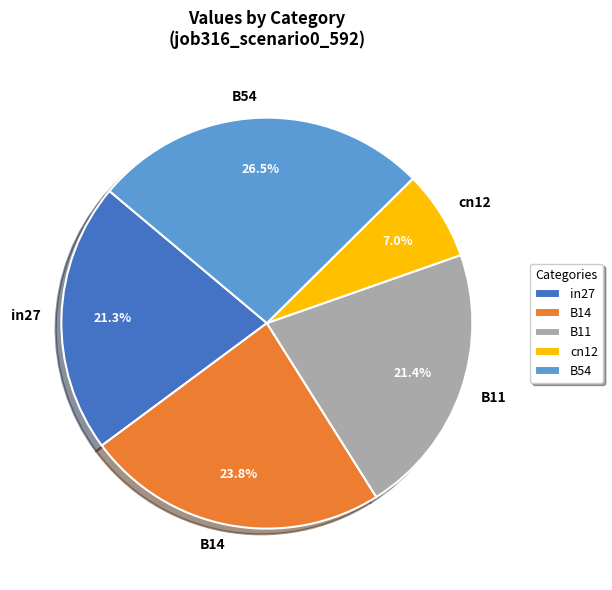

True or false: in27 accounts for 26% of the total.

False